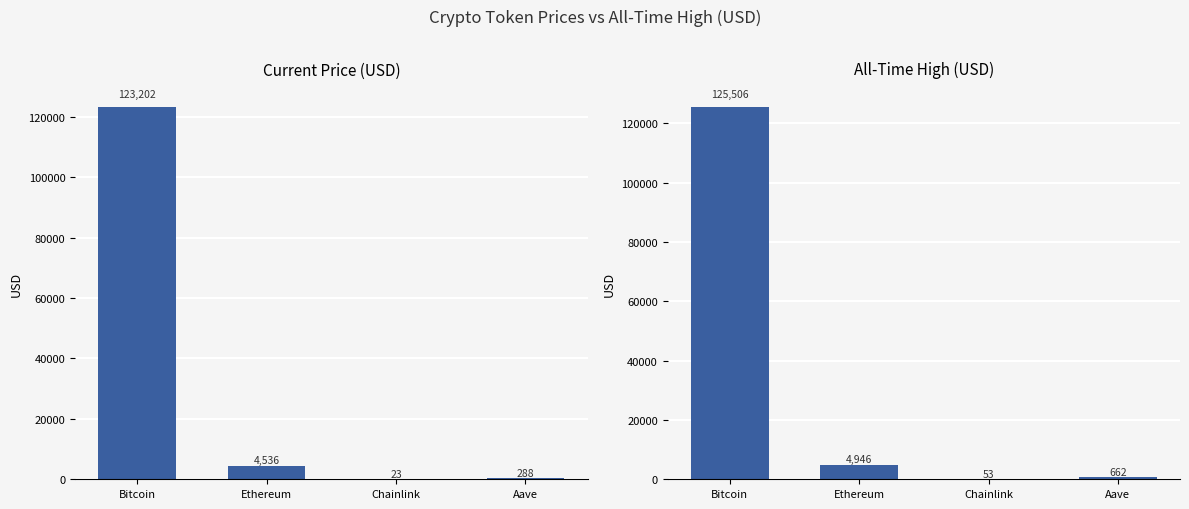

At which label is allTimeHigh closest to 62779?

Ethereum